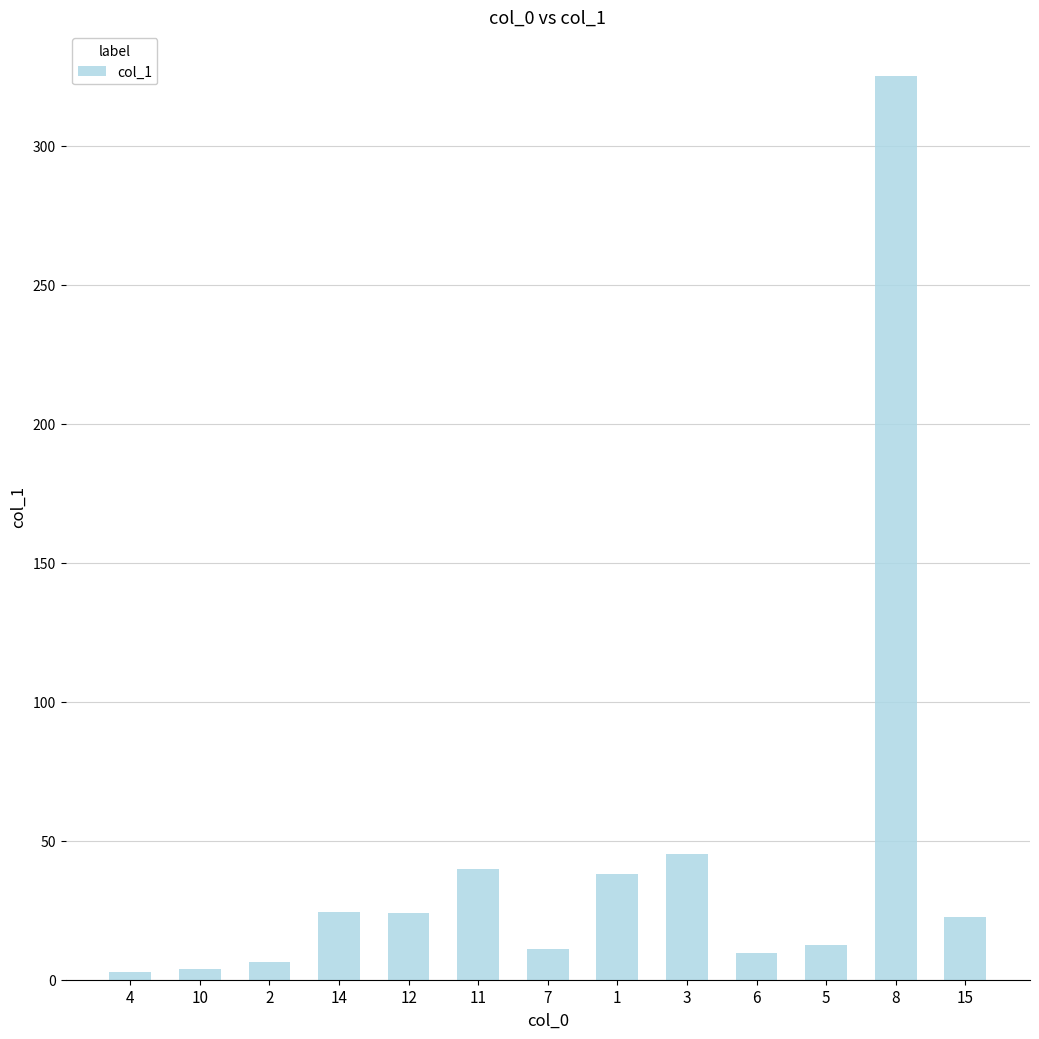

What is the ratio of the value at 6 to the value at 1?

0.3